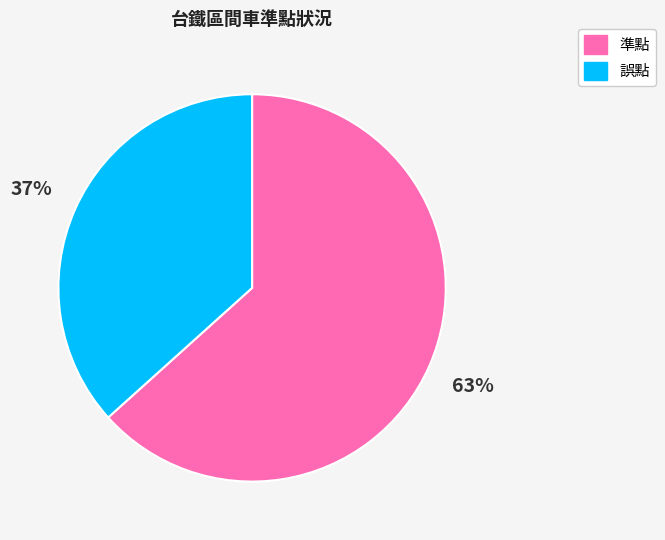

What is the largest slice in the pie chart?

準點